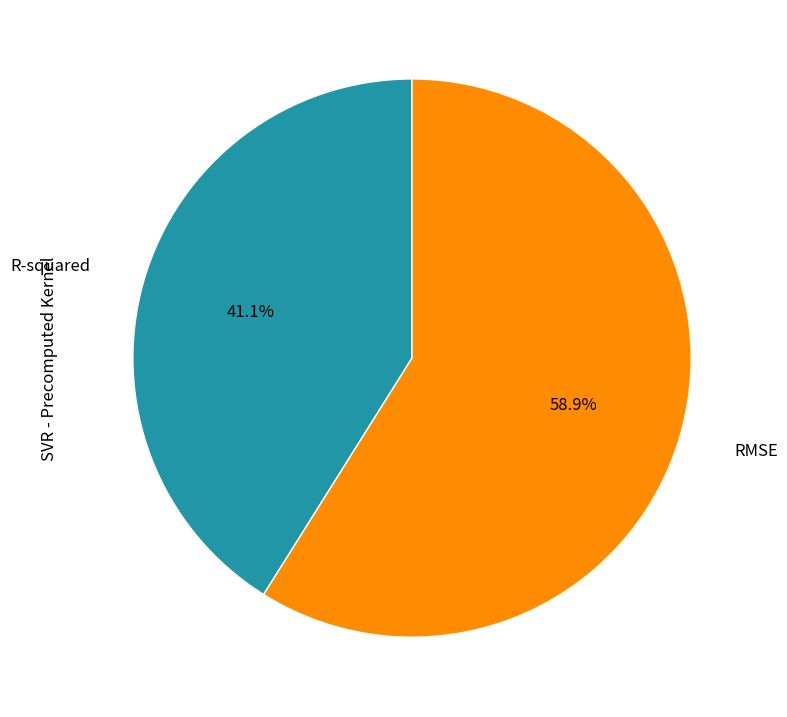

Which slice is the smallest?

R-squared